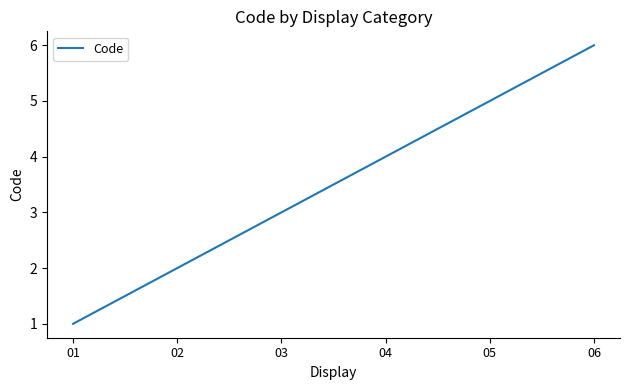

Count the number of categories in the chart.

6